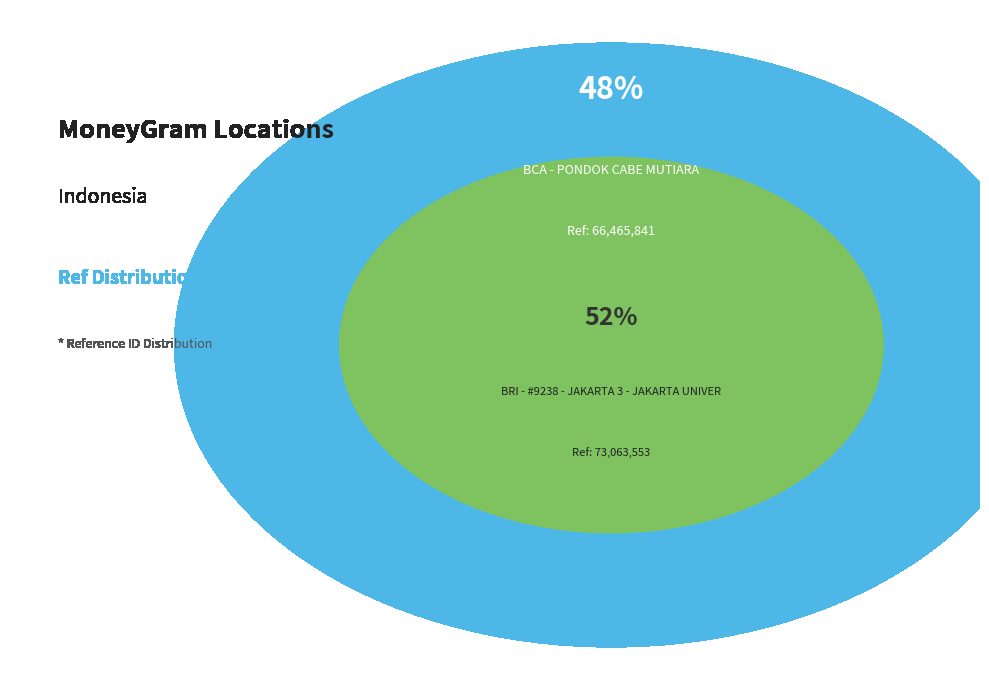

Is there any slice that represents more than half of the pie?

Yes